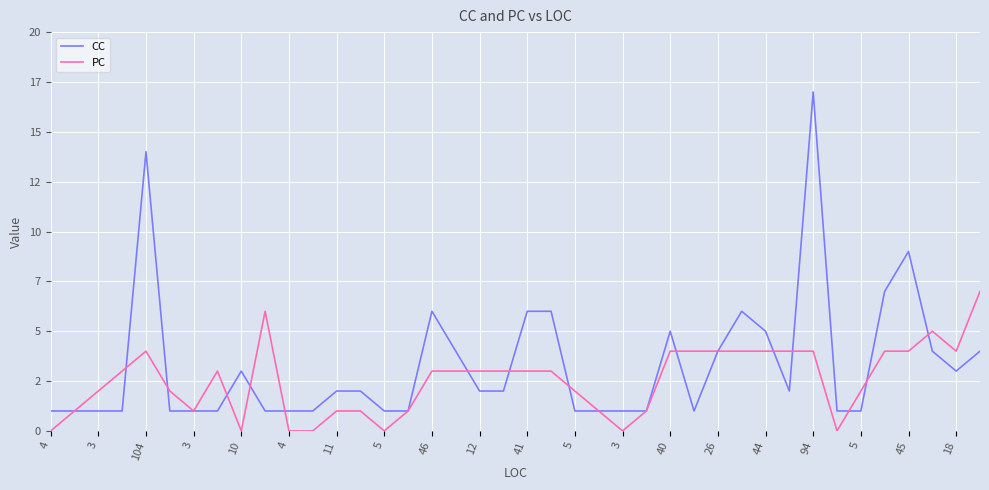

At which label does CC reach its minimum?

4